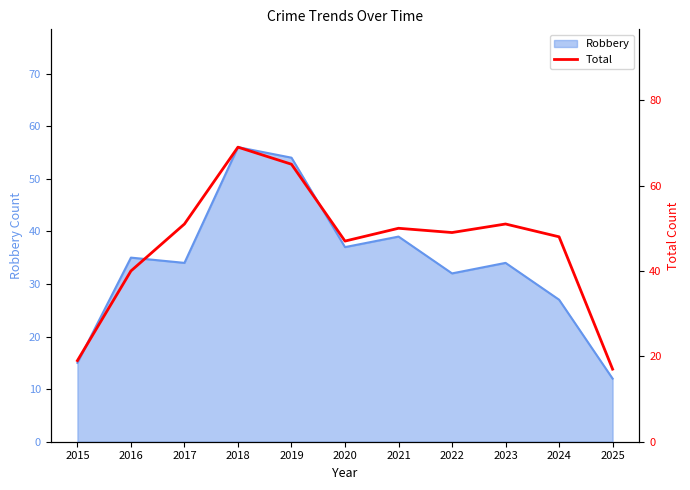

Does the chart have visible grid lines?

No